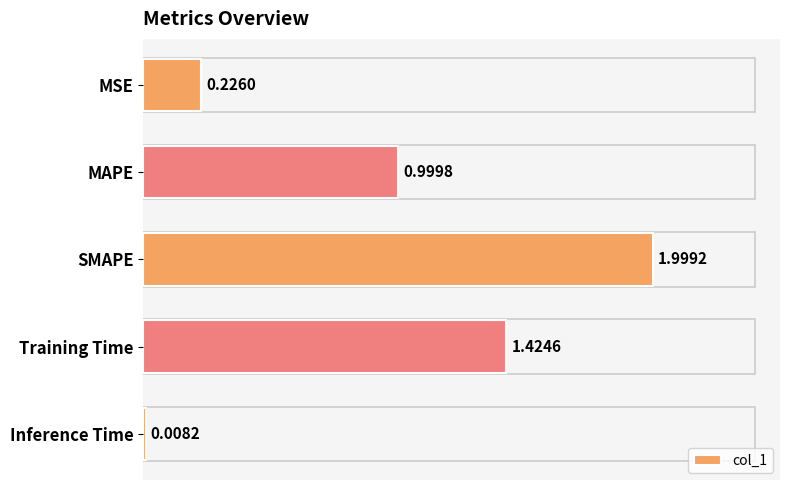

List the labels in order of value, smallest first.

Inference Time, MSE, MAPE, Training Time, SMAPE